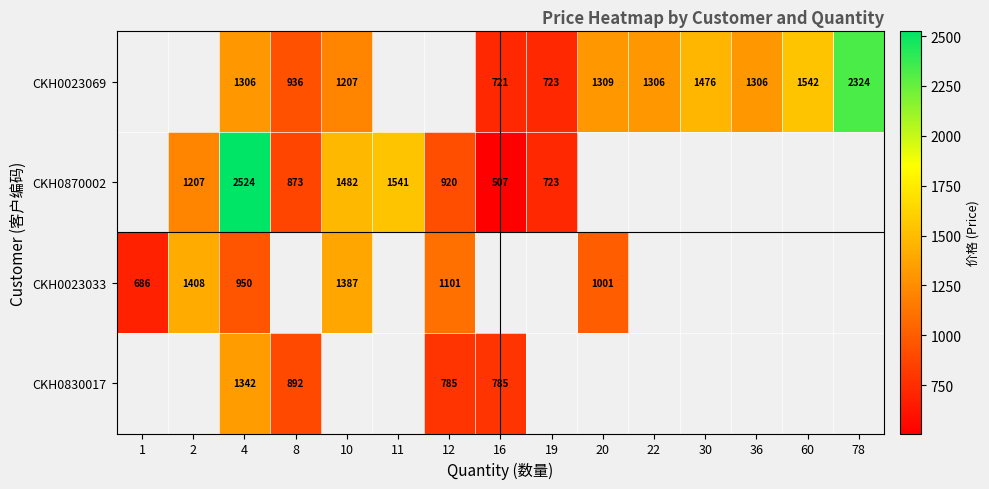

True or false: CKH0023069 has a value of 1306 at 22.

True